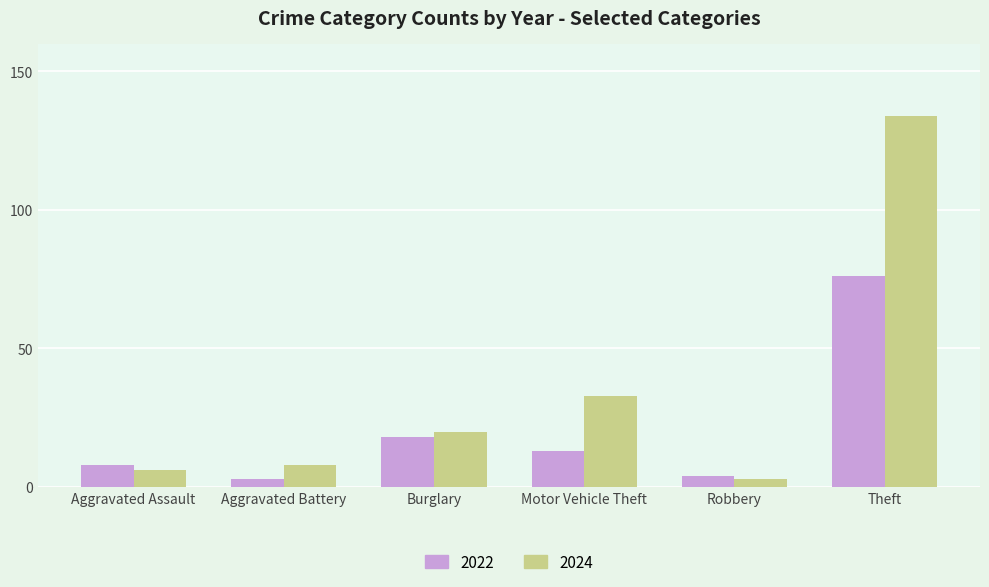

True or false: 2024 has a value of 233 at Theft.

False